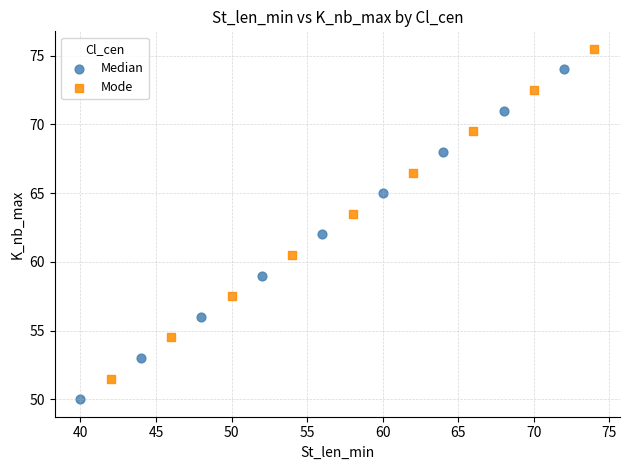

Which series reaches the maximum Y coordinate?

Mode